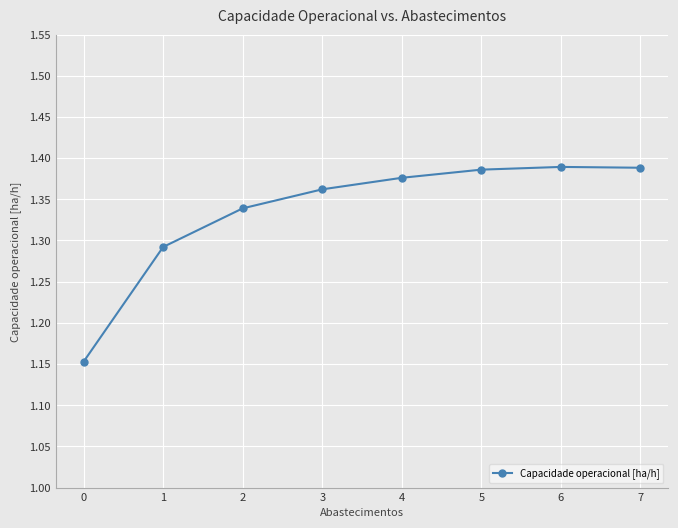

What is the change in value from 1 to 6?

+0.1